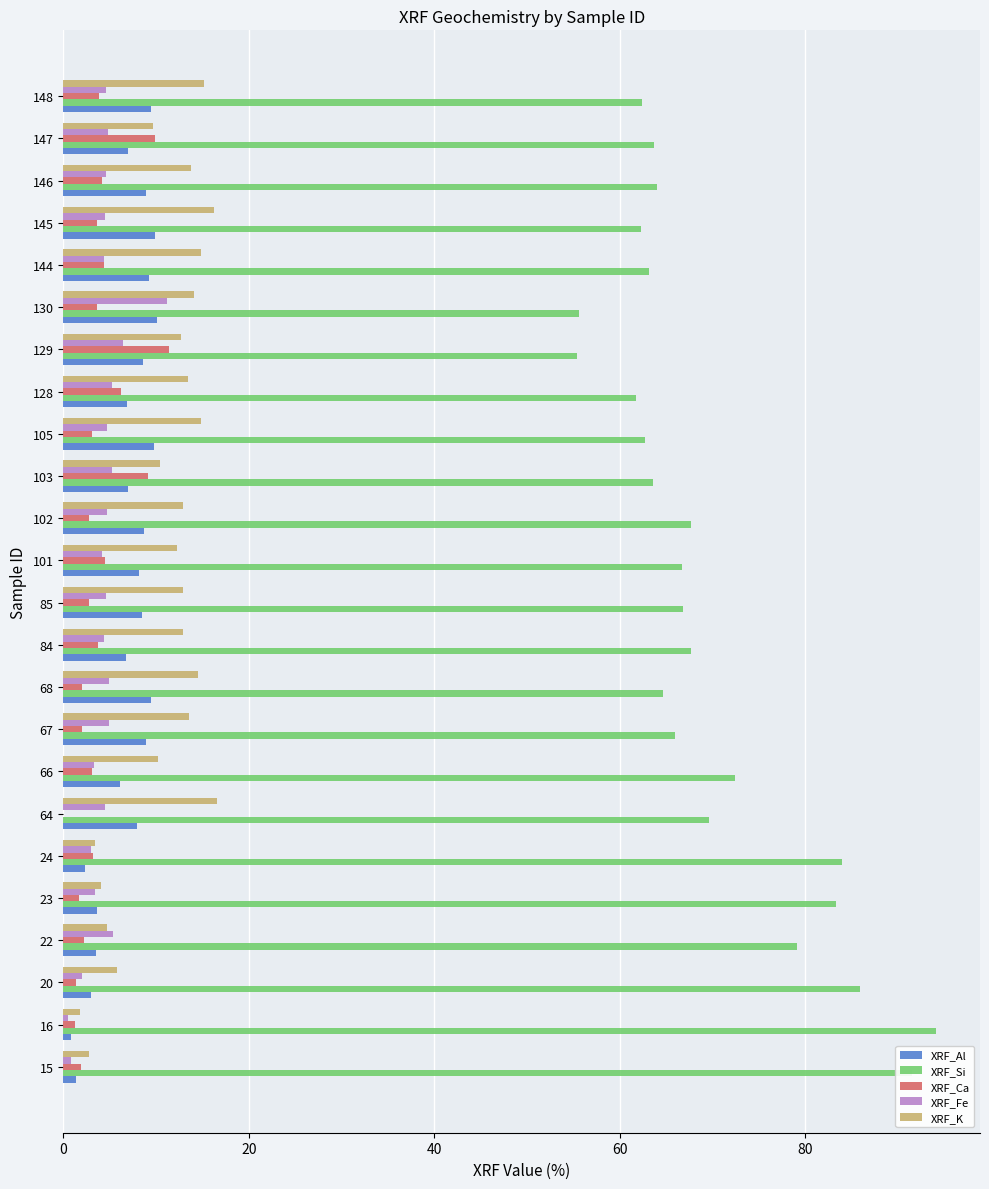

How many distinct data groups are displayed?

5